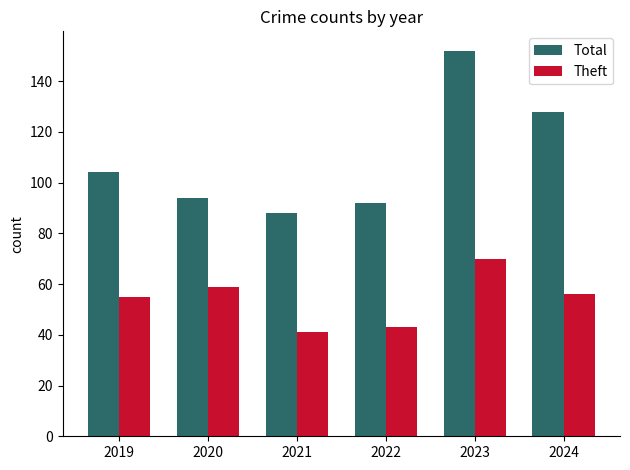

At which label does Theft reach its peak?

2023